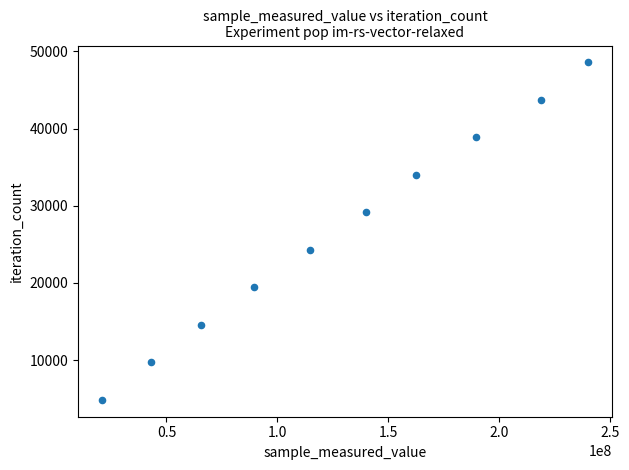

What is the average Y value?

26719